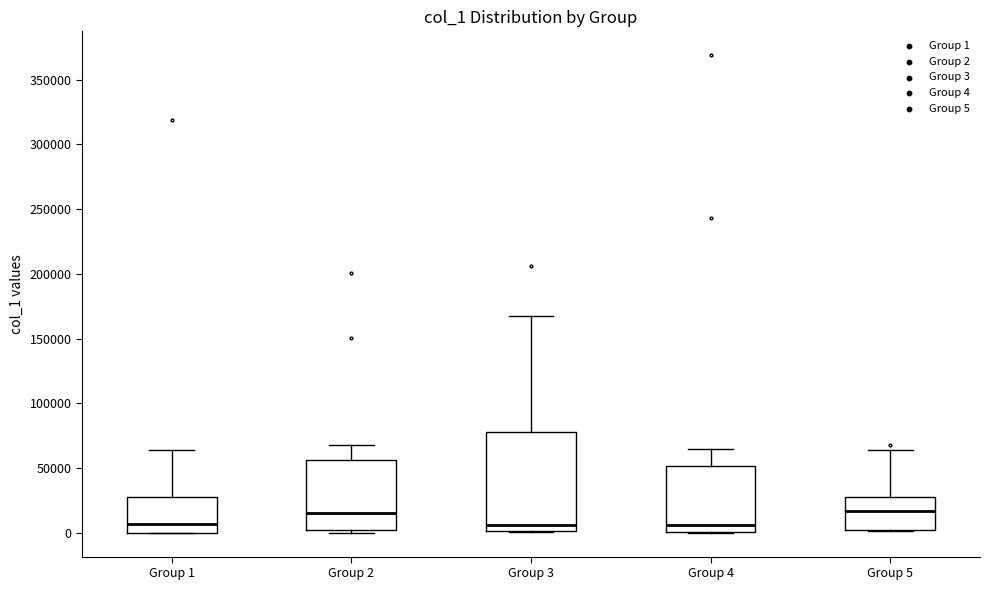

Reading left to right, read every box against the y-axis: the position of its median line, the range the box covers, and the ends of its whiskers. The values are not printed on the chart, so give them approximately, as read against the axis.

Group 1: median 5000, box 0 to 25000, whiskers 0 to 65000
Group 2: median 15000, box 0 to 55000, whiskers 0 (just below the box's lower edge) to 70000
Group 3: median 5000, box 0 to 75000, whiskers 0 to 170000
Group 4: median 5000, box 0 to 50000, whiskers 0 to 65000
Group 5: median 15000, box 0 to 25000, whiskers 0 to 65000